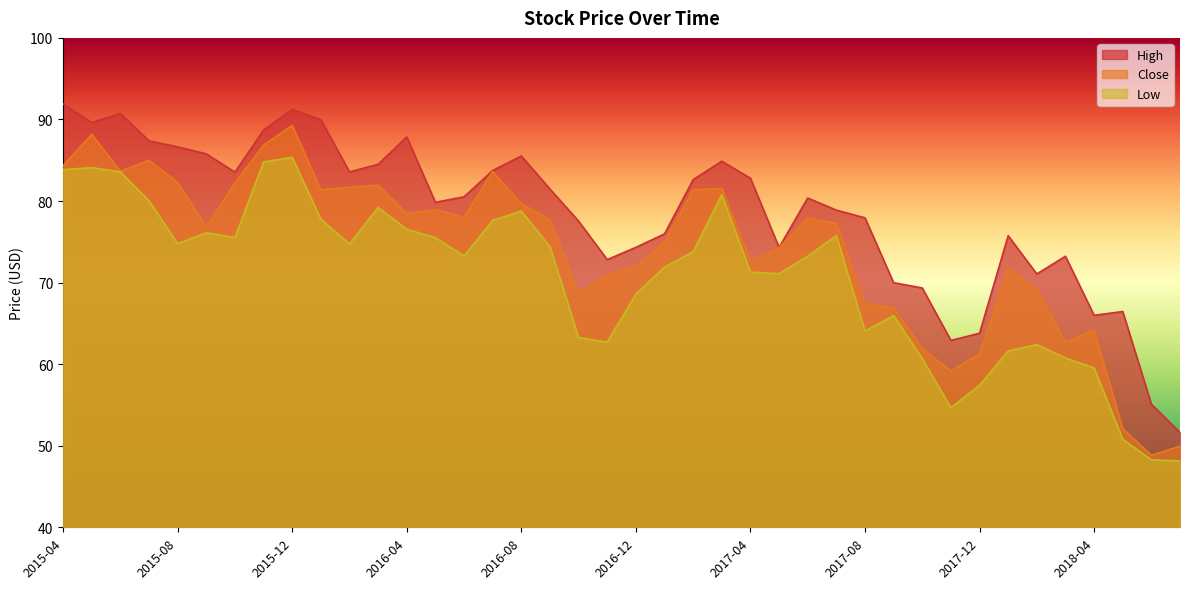

At which category is the sum across all series the highest?

2015-12